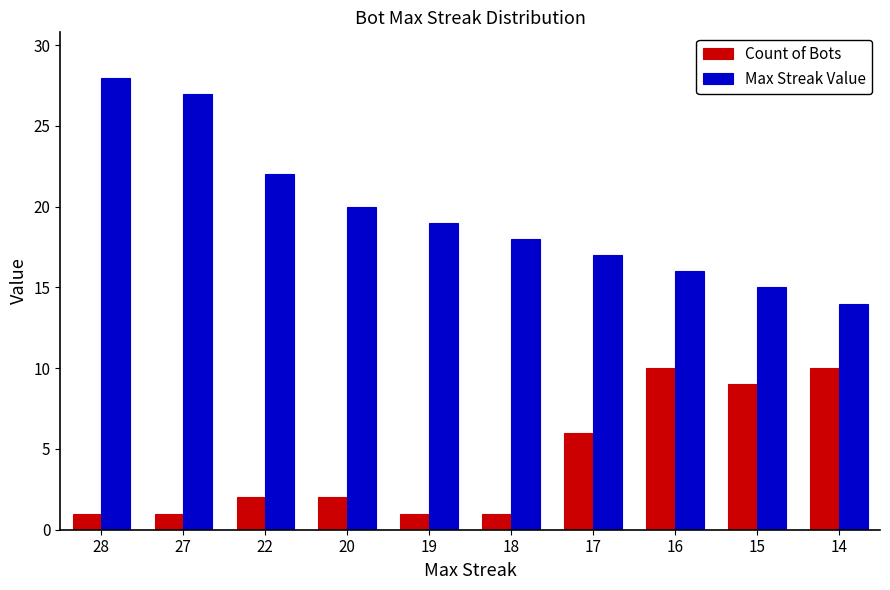

Reading left to right, list all the values displayed in this chart.

Count of Bots: 1	1	2	2	1	1	6	10	9	10
Max Streak Value: 28	27	22	20	19	18	17	16	15	14